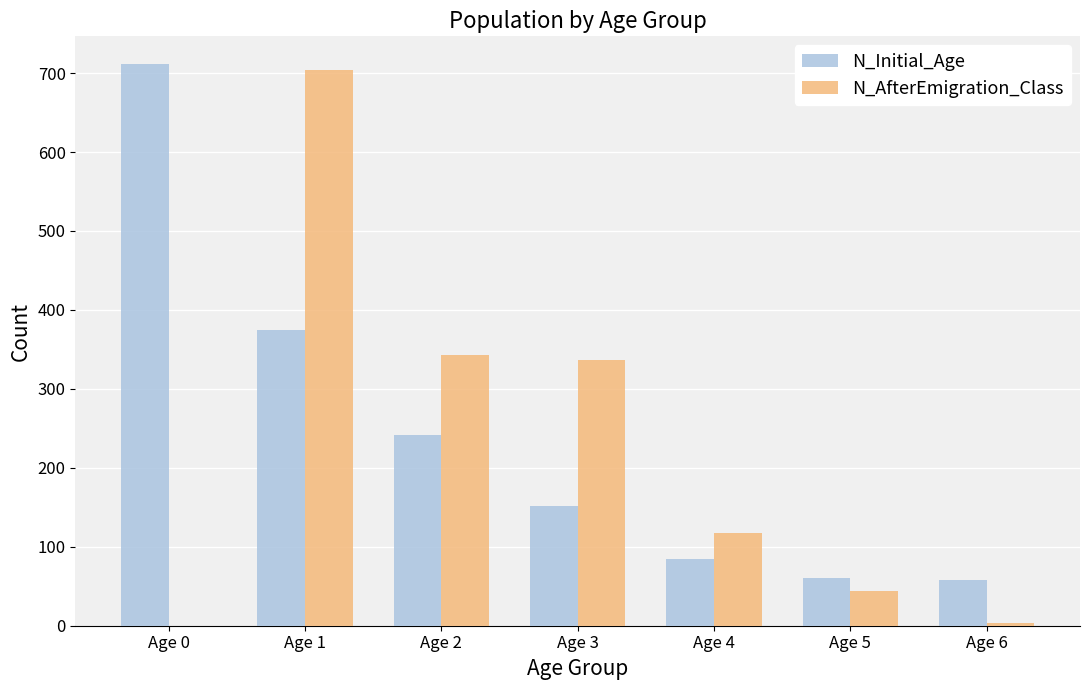

Are the bars horizontal?

No